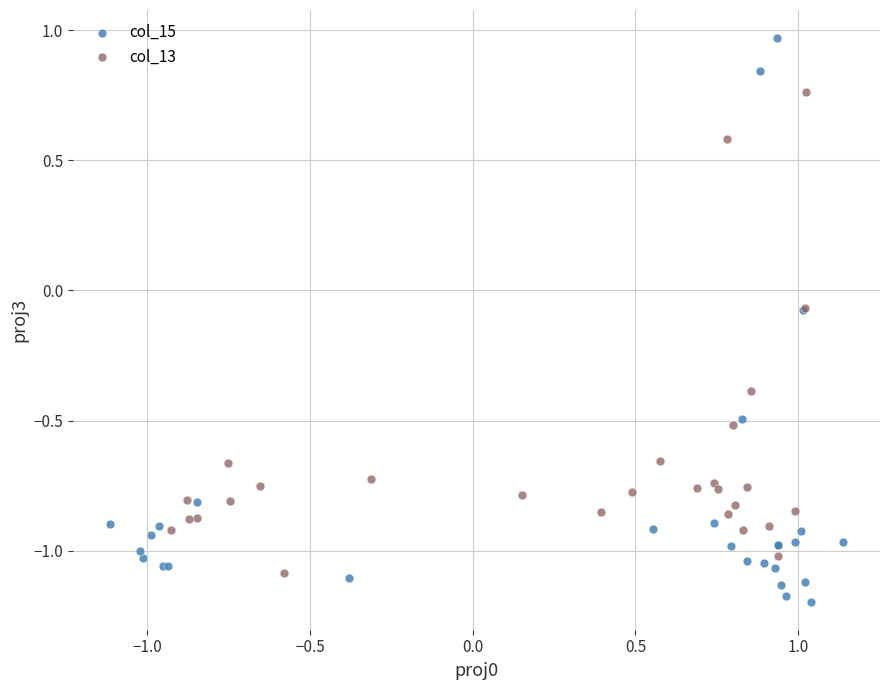

What are all the series names shown in the legend?

col_15, col_13